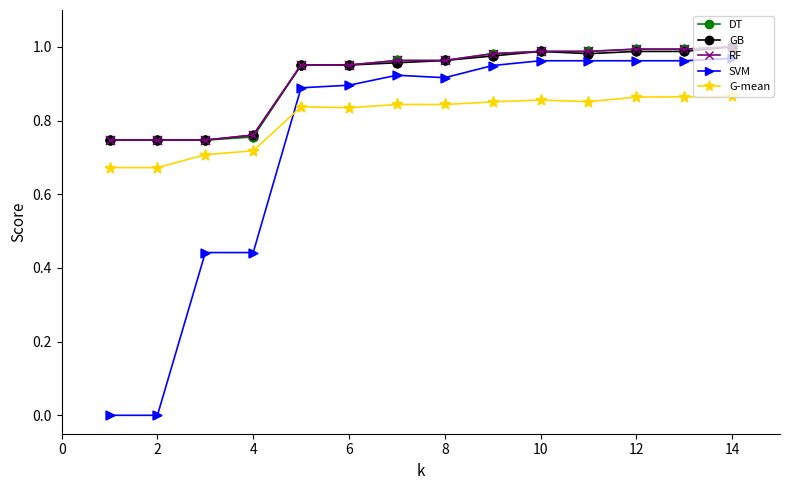

Which series has the largest range (max minus min)?

SVM